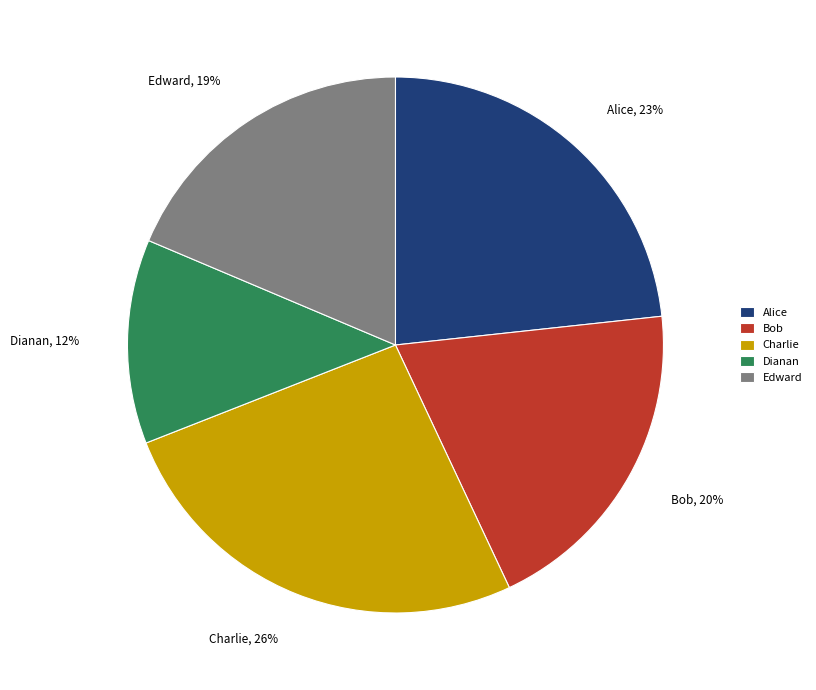

To the nearest percent, what is the average slice percentage?

20%